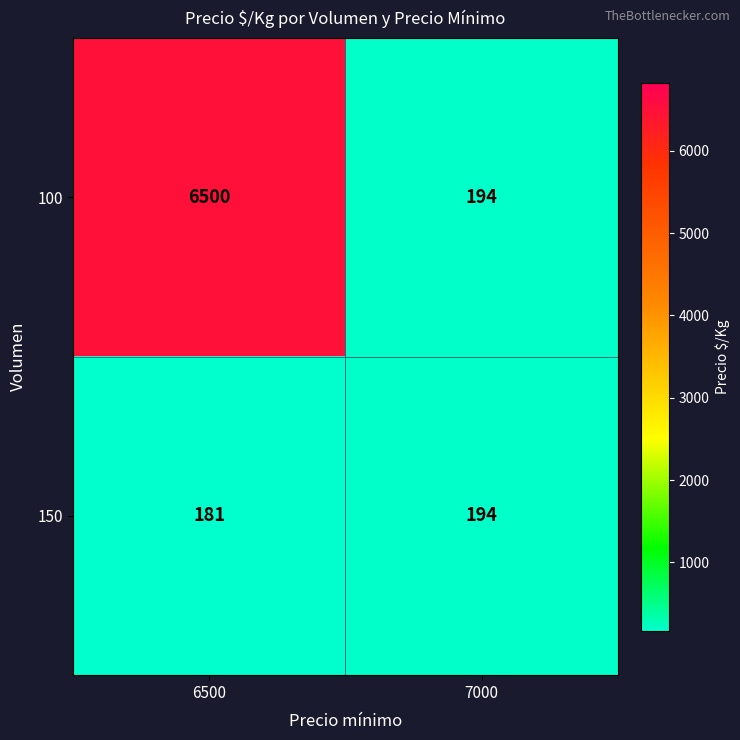

What is the minimum value shown in the chart?

181